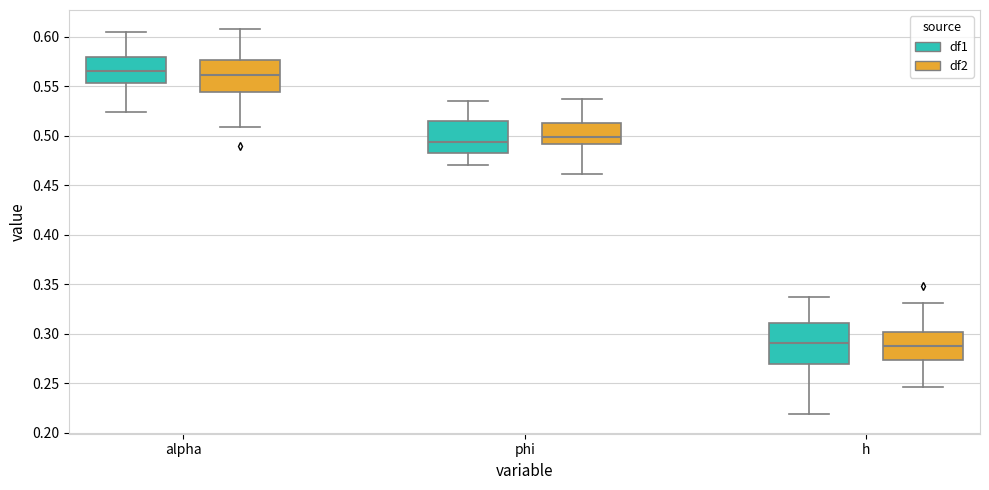

Where does the median line of the box for phi (df1) sit on the y-axis? The values are not printed on the chart, so give them approximately, as read against the axis.

0.495